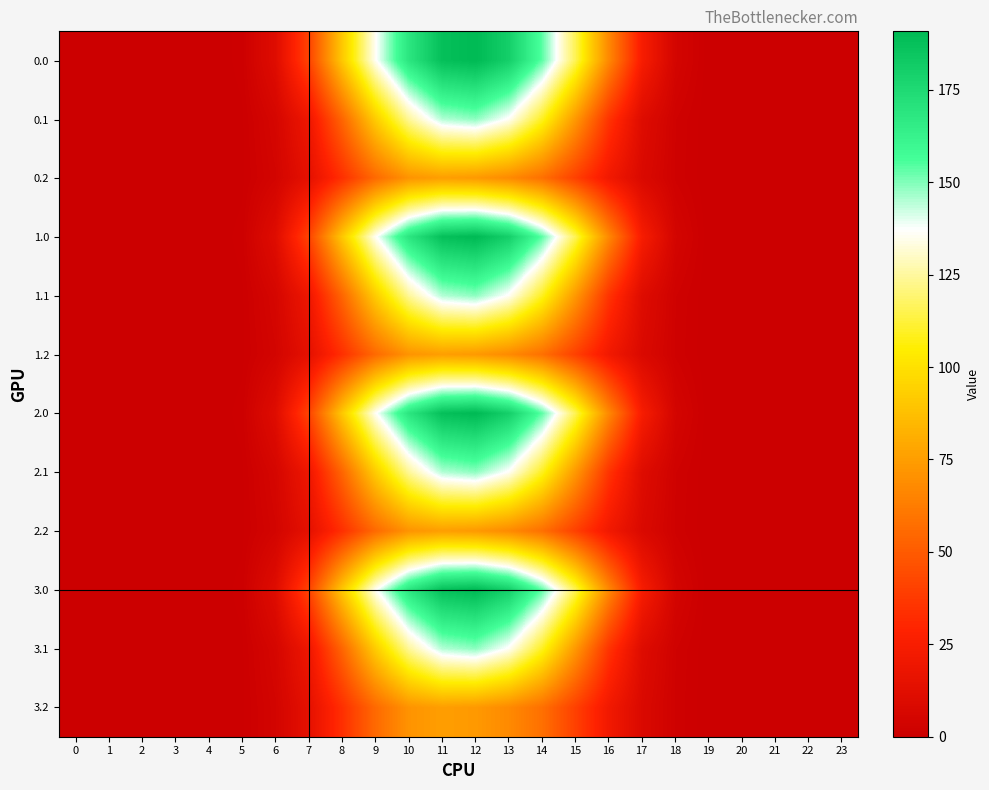

Reading left to right, extract all data points from this chart.

0.0: 0=0.0	1=0.0	2=0.0	3=0.0	4=0.0	5=1.1	6=11.0	7=41.2	8=90.8	9=136.0	10=168.8	11=187.8	12=190.8	13=180.2	14=153.8	15=115.5	16=67.2	17=24.4	18=4.7	19=0.1	20=0.0	21=0.0	22=0.0	23=0.0
0.1: 0=0.0	1=0.0	2=0.0	3=0.0	4=0.0	5=0.6	6=5.5	7=19.7	8=54.1	9=92.4	10=124.2	11=145.0	12=148.8	13=136.1	14=109.3	15=73.0	16=35.5	17=10.6	18=2.3	19=0.0	20=0.0	21=0.0	22=0.0	23=0.0
0.2: 0=0.0	1=0.0	2=0.0	3=0.0	4=0.0	5=0.5	6=4.3	7=14.4	8=33.9	9=55.7	10=71.3	11=75.2	12=73.4	13=67.8	14=58.0	15=40.2	16=21.6	17=8.4	18=2.0	19=0.0	20=0.0	21=0.0	22=0.0	23=0.0
1.0: 0=0.0	1=0.0	2=0.0	3=0.0	4=0.0	5=1.1	6=11.0	7=41.2	8=90.8	9=136.0	10=168.8	11=187.8	12=190.8	13=180.2	14=153.8	15=115.5	16=67.2	17=24.4	18=4.7	19=0.1	20=0.0	21=0.0	22=0.0	23=0.0
1.1: 0=0.0	1=0.0	2=0.0	3=0.0	4=0.0	5=0.6	6=5.5	7=19.7	8=54.1	9=92.4	10=124.2	11=145.0	12=148.8	13=136.1	14=109.3	15=73.0	16=35.5	17=10.6	18=2.3	19=0.0	20=0.0	21=0.0	22=0.0	23=0.0
1.2: 0=0.0	1=0.0	2=0.0	3=0.0	4=0.0	5=0.5	6=4.3	7=14.4	8=33.9	9=55.7	10=71.3	11=75.2	12=73.4	13=67.8	14=58.0	15=40.2	16=21.6	17=8.4	18=2.0	19=0.0	20=0.0	21=0.0	22=0.0	23=0.0
2.0: 0=0.0	1=0.0	2=0.0	3=0.0	4=0.0	5=1.1	6=11.0	7=41.2	8=90.8	9=136.0	10=168.8	11=187.8	12=190.8	13=180.2	14=153.8	15=115.5	16=67.2	17=24.4	18=4.7	19=0.1	20=0.0	21=0.0	22=0.0	23=0.0
2.1: 0=0.0	1=0.0	2=0.0	3=0.0	4=0.0	5=0.6	6=5.5	7=19.7	8=54.1	9=92.4	10=124.2	11=145.0	12=148.8	13=136.1	14=109.3	15=73.0	16=35.5	17=10.6	18=2.3	19=0.0	20=0.0	21=0.0	22=0.0	23=0.0
2.2: 0=0.0	1=0.0	2=0.0	3=0.0	4=0.0	5=0.5	6=4.3	7=14.4	8=33.9	9=55.7	10=71.3	11=75.2	12=73.4	13=67.8	14=58.0	15=40.2	16=21.6	17=8.4	18=2.0	19=0.0	20=0.0	21=0.0	22=0.0	23=0.0
3.0: 0=0.0	1=0.0	2=0.0	3=0.0	4=0.0	5=1.1	6=11.0	7=41.2	8=90.8	9=136.0	10=168.8	11=187.8	12=190.8	13=180.2	14=153.8	15=115.5	16=67.2	17=24.4	18=4.7	19=0.1	20=0.0	21=0.0	22=0.0	23=0.0
3.1: 0=0.0	1=0.0	2=0.0	3=0.0	4=0.0	5=0.6	6=5.5	7=19.7	8=54.1	9=92.4	10=124.2	11=145.0	12=148.8	13=136.1	14=109.3	15=73.0	16=35.5	17=10.6	18=2.3	19=0.0	20=0.0	21=0.0	22=0.0	23=0.0
3.2: 0=0.0	1=0.0	2=0.0	3=0.0	4=0.0	5=0.5	6=4.3	7=14.4	8=33.9	9=55.7	10=71.3	11=75.2	12=73.4	13=67.8	14=58.0	15=40.2	16=21.6	17=8.4	18=2.0	19=0.0	20=0.0	21=0.0	22=0.0	23=0.0